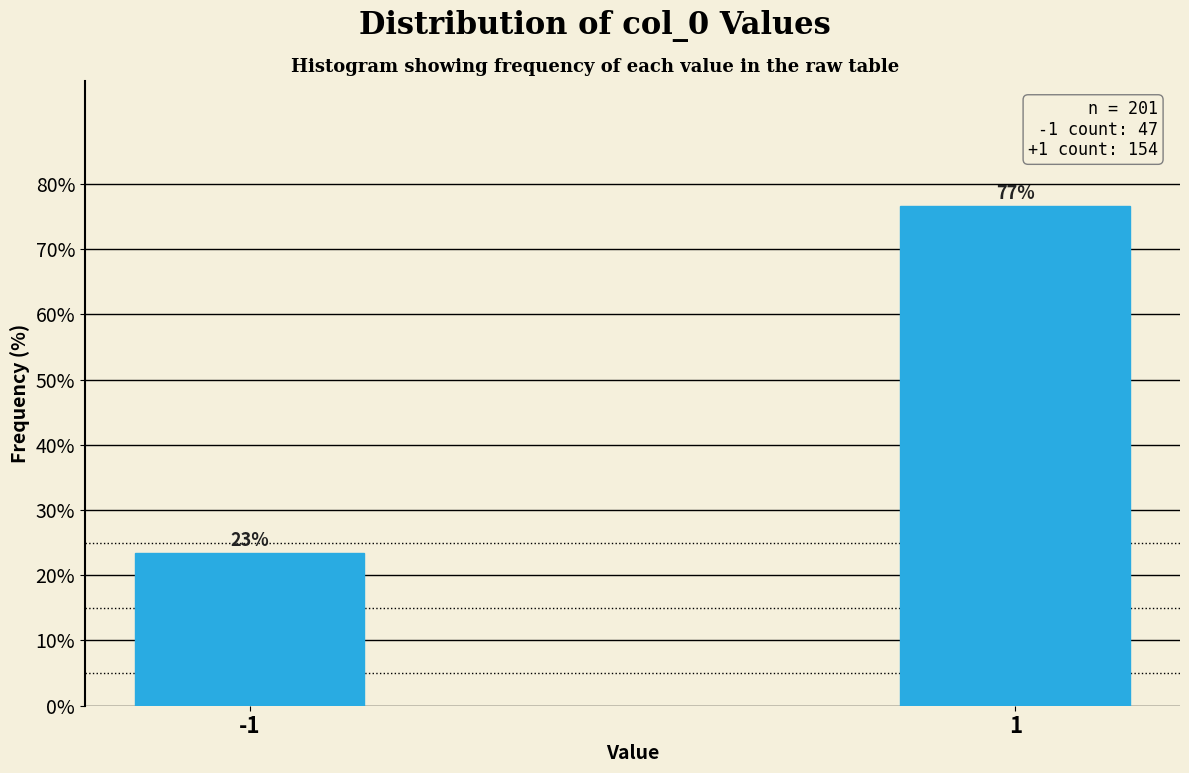

What is the ratio of the value at 1 to the value at -1?

3.3